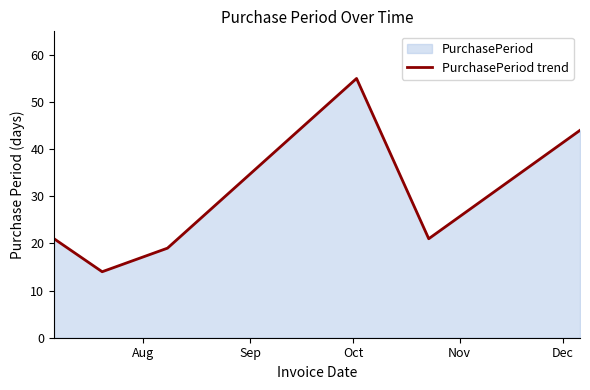

How many points are higher than both their immediate neighbors (excluding endpoints)?

1